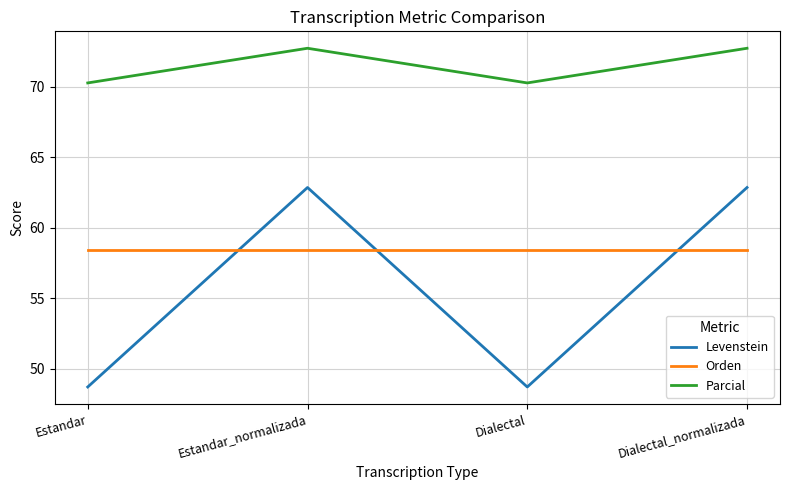

True or false: Parcial has a value of 35.7 at Dialectal_normalizada.

False